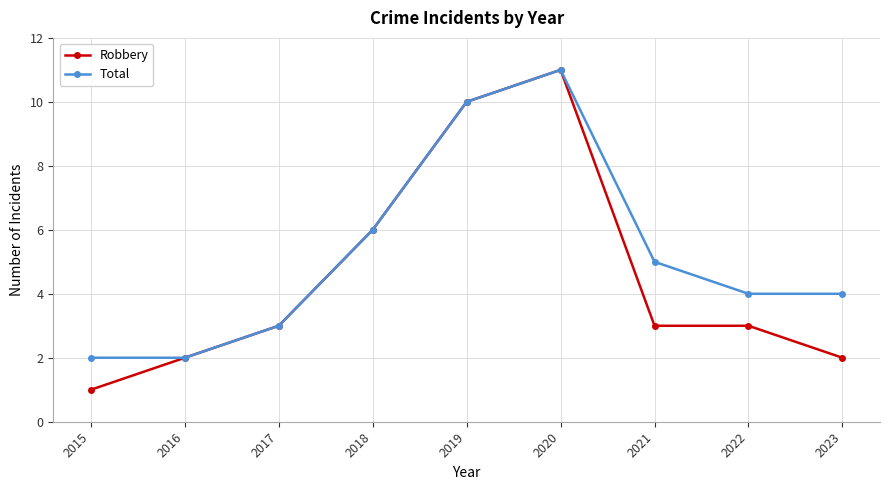

What is the value of the Total point at the 5th from the left?

10